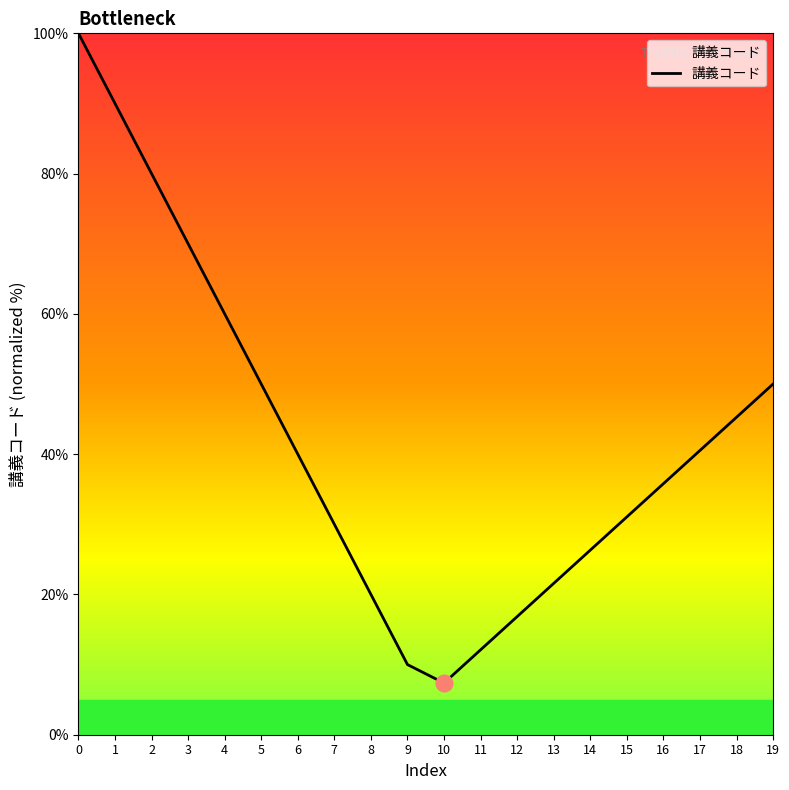

The value at 6 is 21.8. True or false?

False